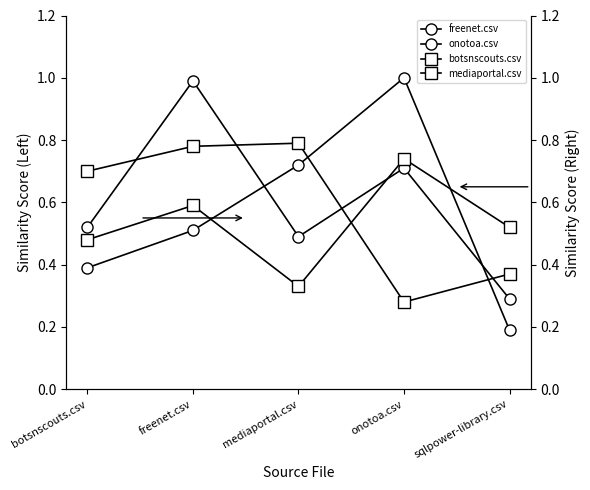

True or false: mediaportal.csv has a value of 0.4 at sqlpower-library.csv.

True